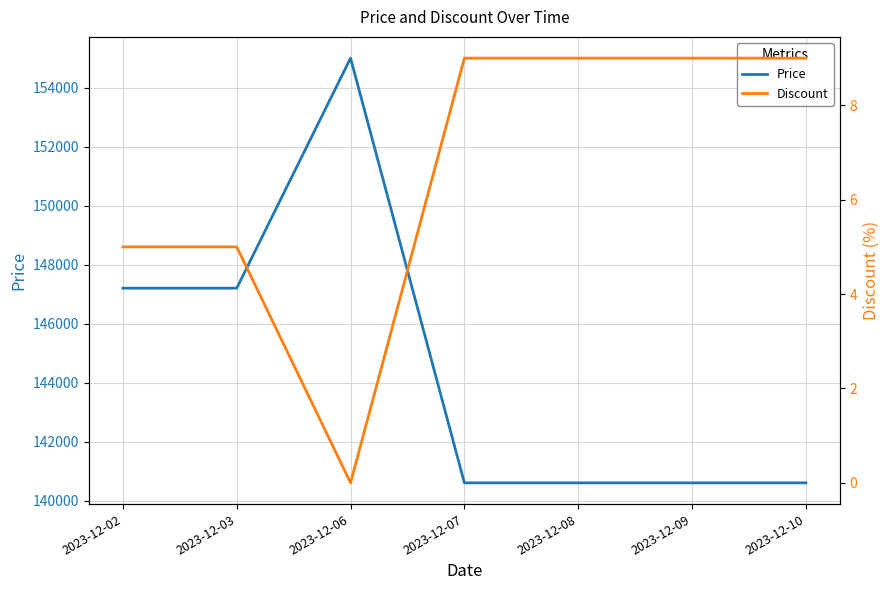

What is the lowest value of the Price series?

140600